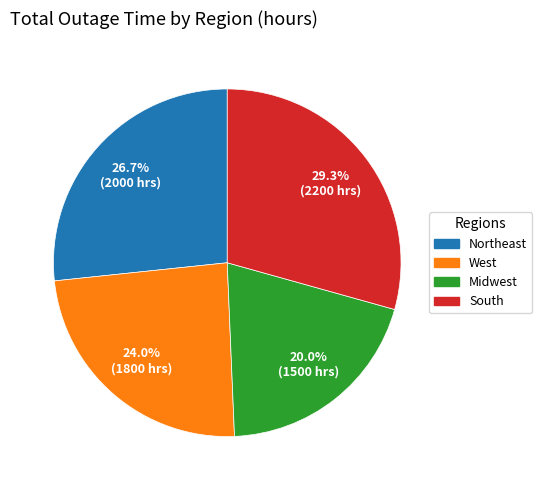

Which has a higher value, West or Northeast?

Northeast